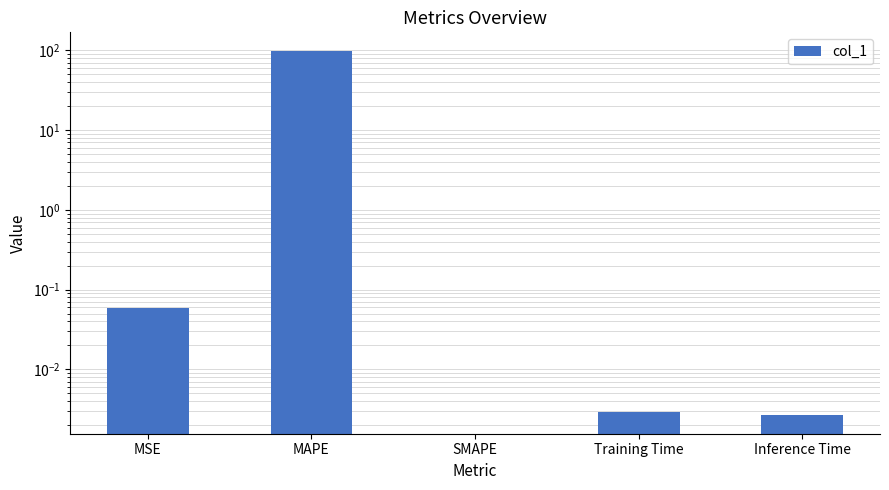

Reading right to left, extract all data points from this chart.

0.0	0.0	0.0	99.5	0.1